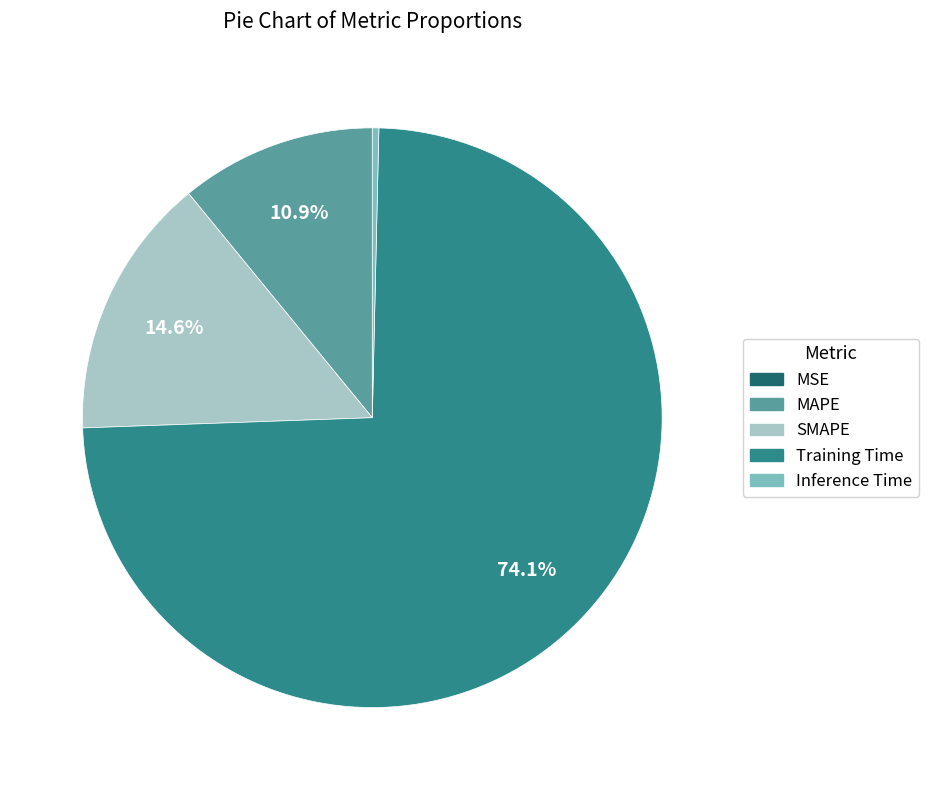

Does Training Time represent more than half of the total?

Yes